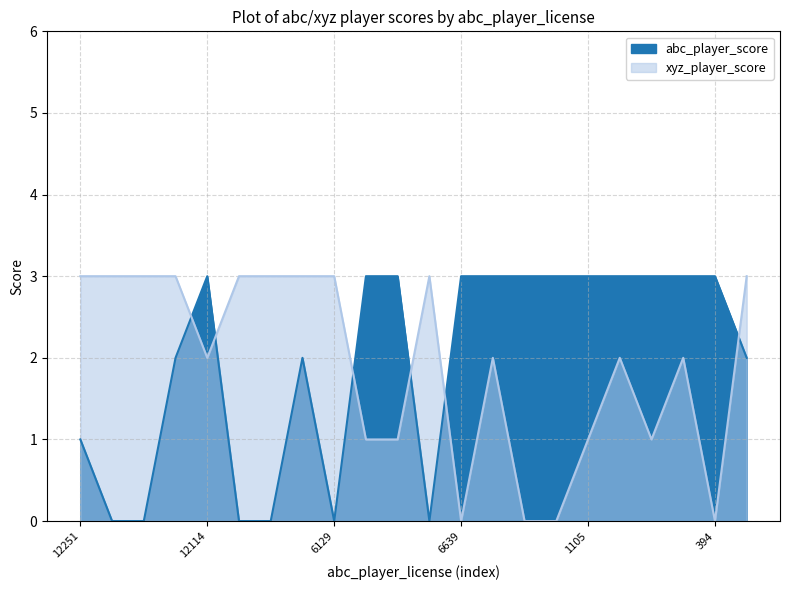

What is the sum of the xyz_player_score values at 6129 and 6129?

6